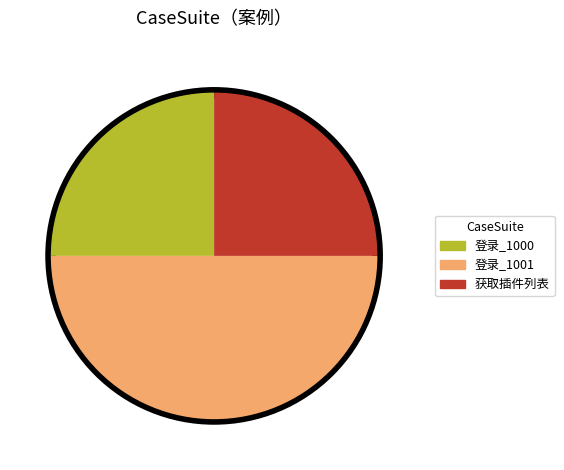

How many segments does this pie chart have?

3